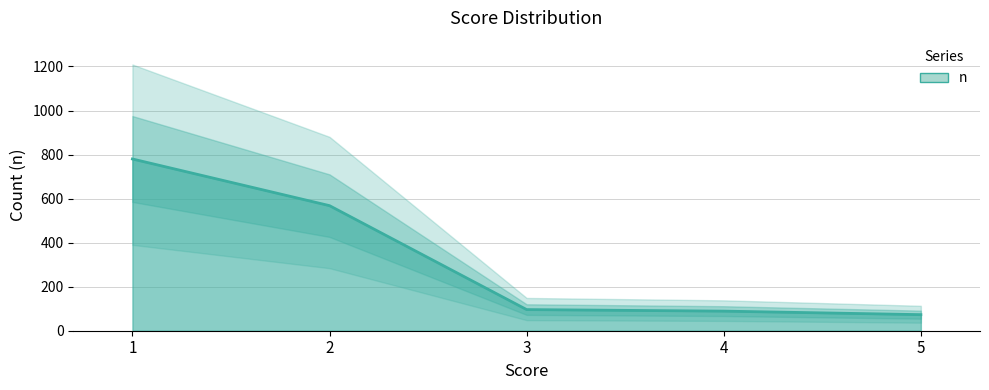

What is the average value?

321